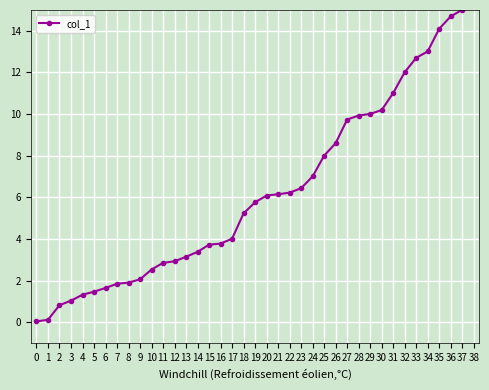

Approximately how many times larger is the value at 23 compared to 17?

1.6